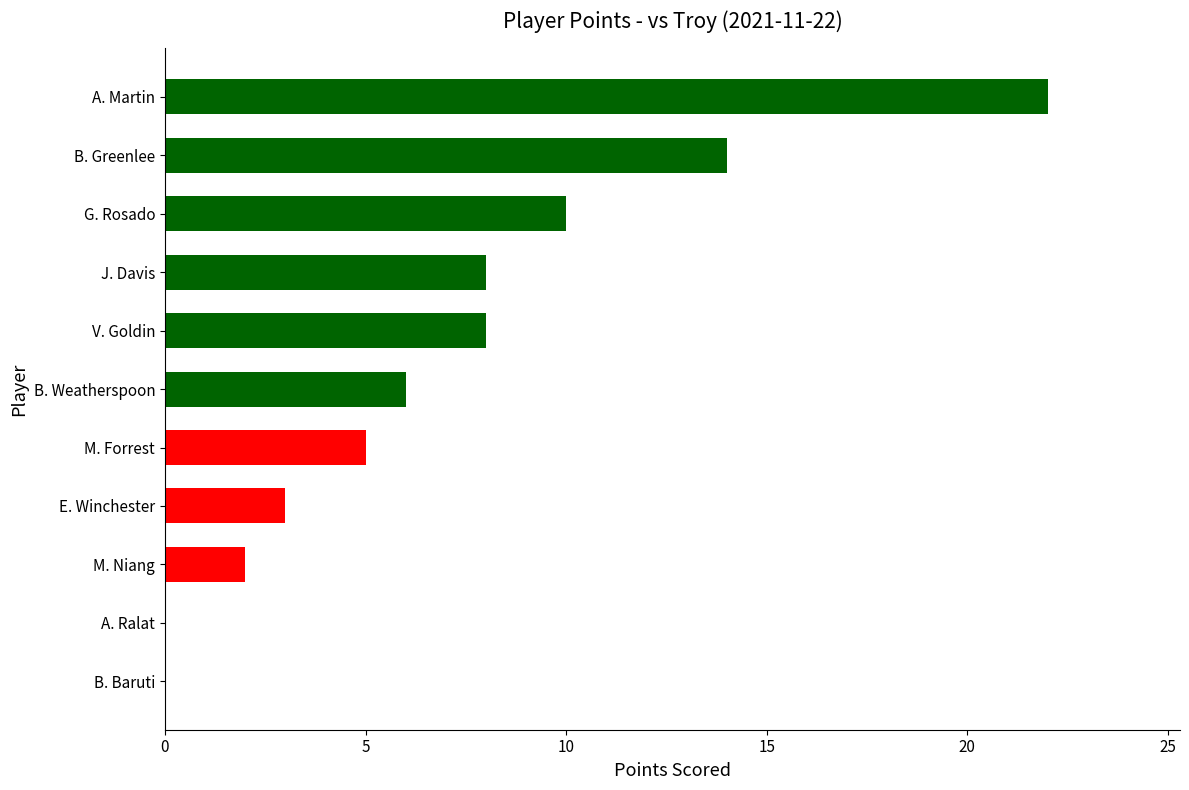

What is the change in value from B. Baruti to A. Martin?

+22